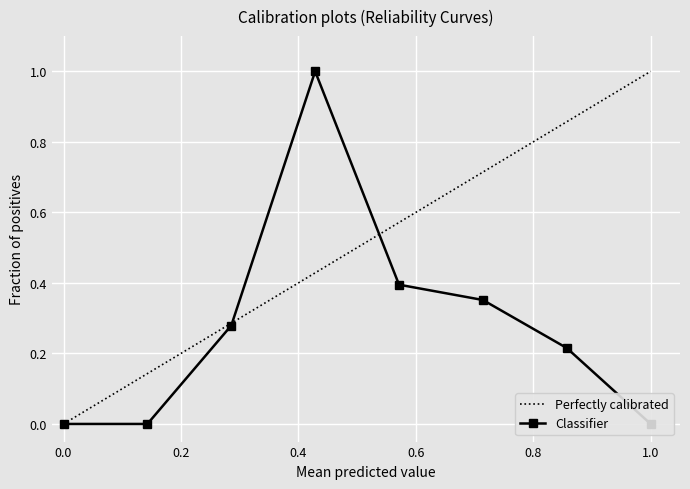

What is the maximum value shown in the chart?

1.0